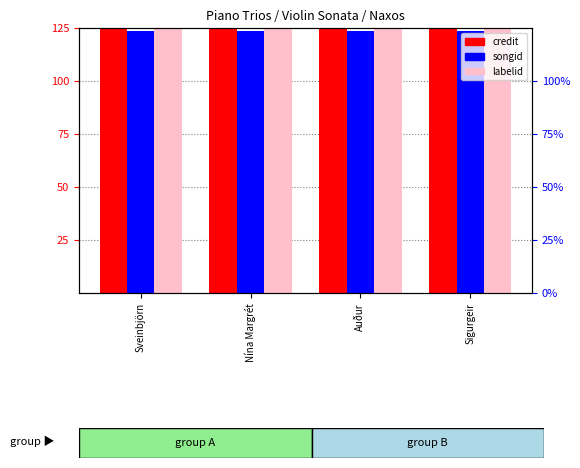

Is the value of songid at Sigurgeir greater than the value of credit at Sigurgeir?

No